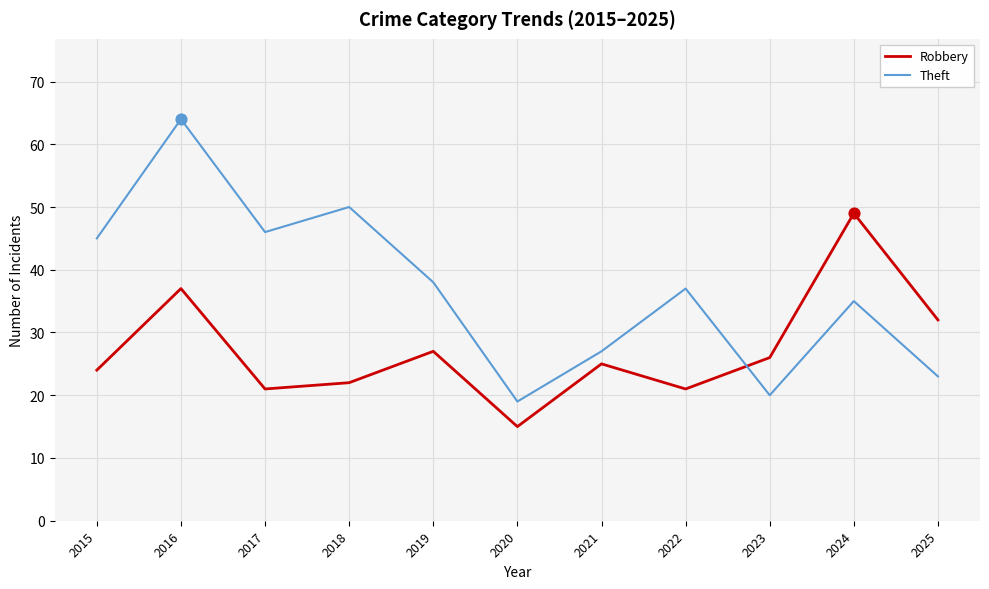

What is the total value across all series at 2020?

34